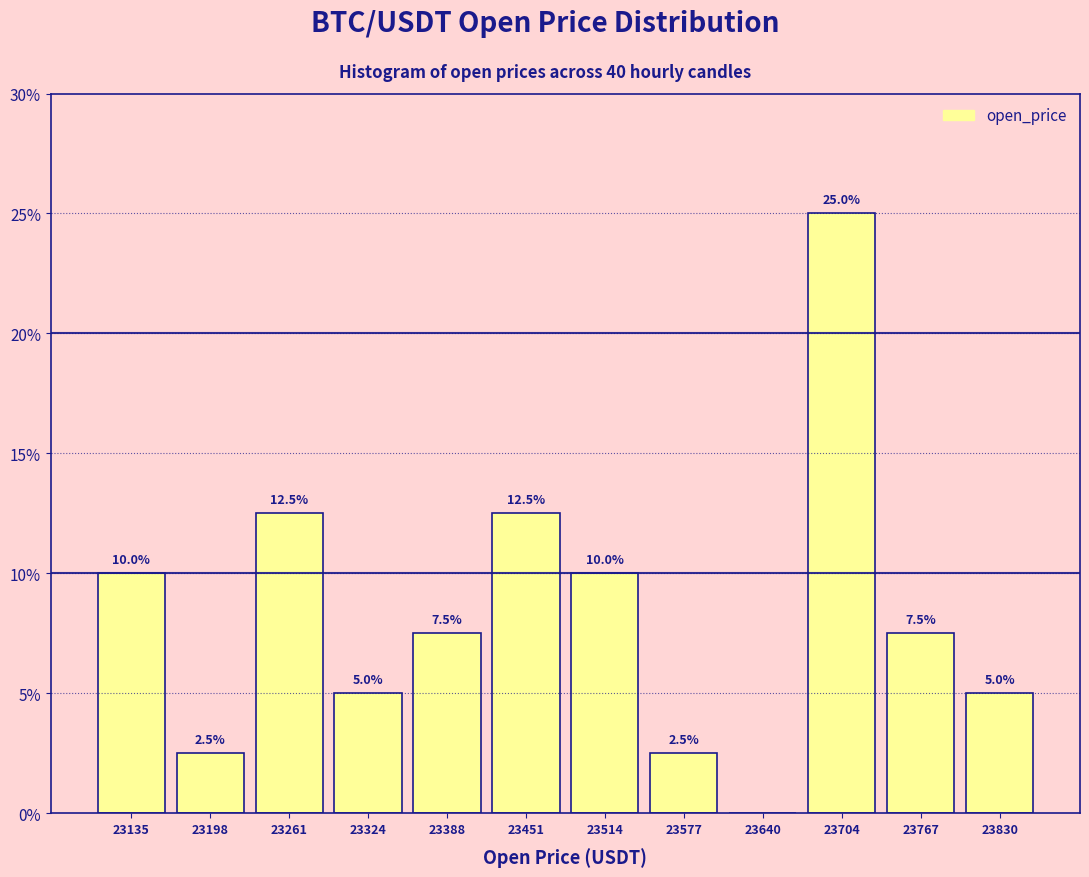

Over which range of the x-axis is the bar tallest?

23670 to 23740